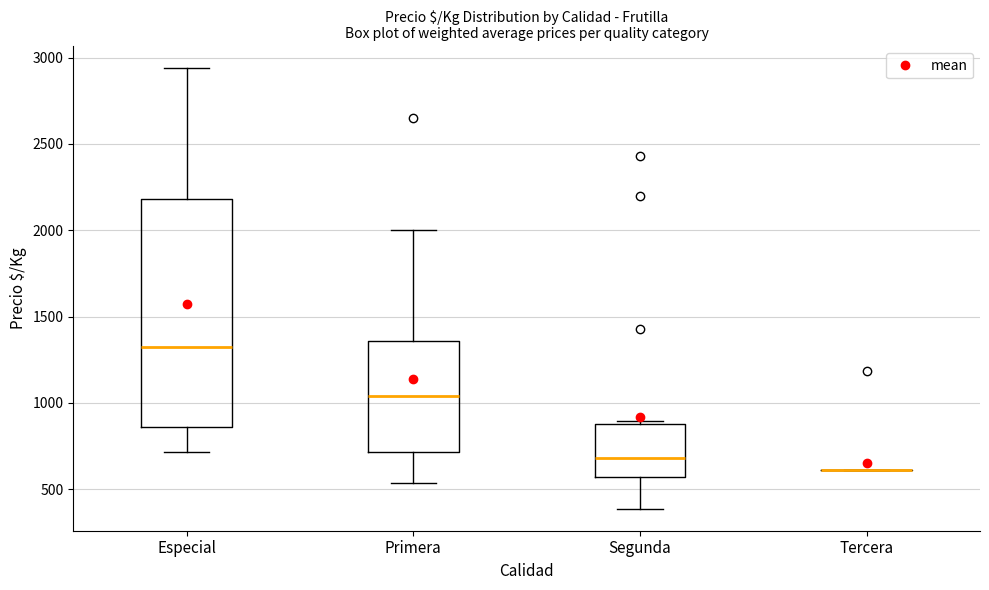

Reading left to right, read every box against the y-axis: the position of its median line, the range the box covers, and the ends of its whiskers. The values are not printed on the chart, so give them approximately, as read against the axis.

Especial: median 1350, box 850 to 2200, whiskers 700 to 2950
Primera: median 1050, box 700 to 1350, whiskers 550 to 2000
Segunda: median 700, box 550 to 900, whiskers 400 to 900 (just above the box's upper edge)
Tercera: box collapsed to a line at 600, whiskers 600 to 600